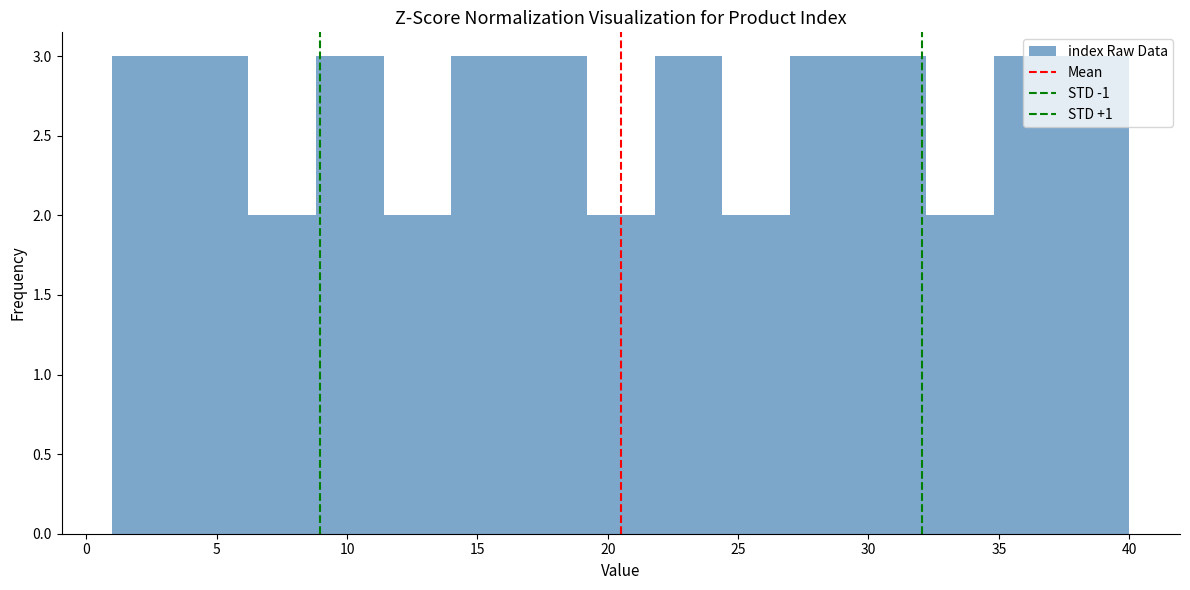

Reading left to right, list every bar in this chart as the range it spans on the x-axis followed by its height. Neither the bar edges nor the heights are printed on the chart, so give them approximately, as read against the axes.

1.0 to 3.6: 3
3.6 to 6.2: 3
6.2 to 8.8: 2
8.8 to 11.4: 3
11.4 to 14.0: 2
14.0 to 16.6: 3
16.6 to 19.2: 3
19.2 to 21.8: 2
21.8 to 24.4: 3
24.4 to 27.0: 2
27.0 to 29.6: 3
29.6 to 32.2: 3
32.2 to 34.8: 2
34.8 to 37.4: 3
37.4 to 40.0: 3